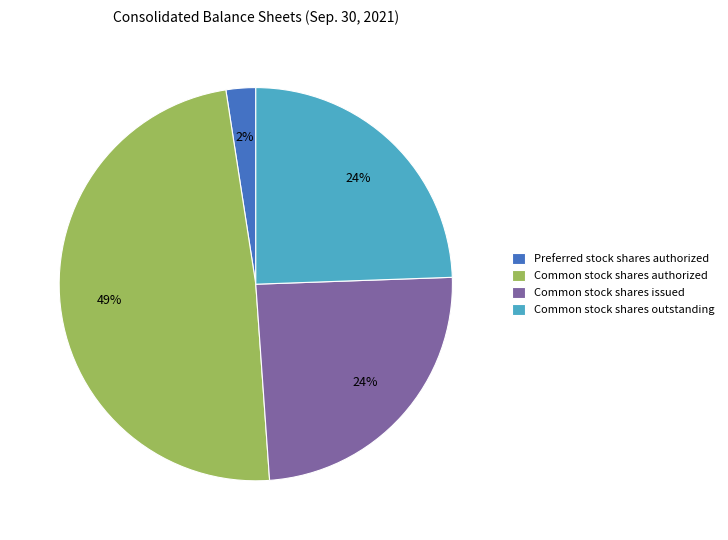

To the nearest percent, what portion does Common stock shares outstanding represent?

24%